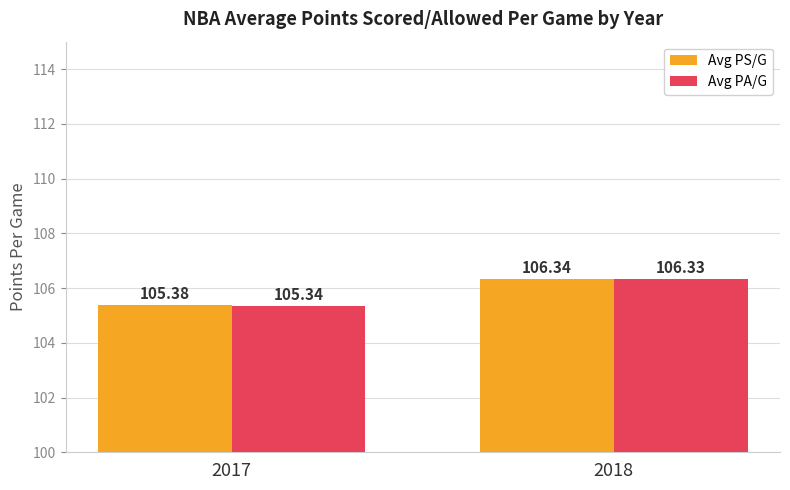

At which category is the sum across all series the highest?

2018